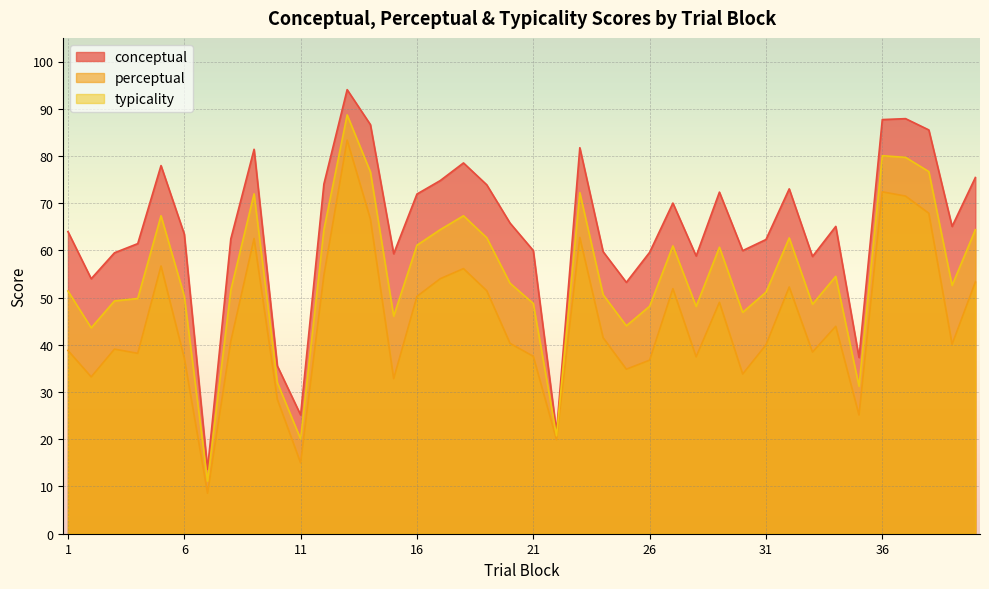

List the series in order of their peak value, lowest first.

perceptual, typicality, conceptual